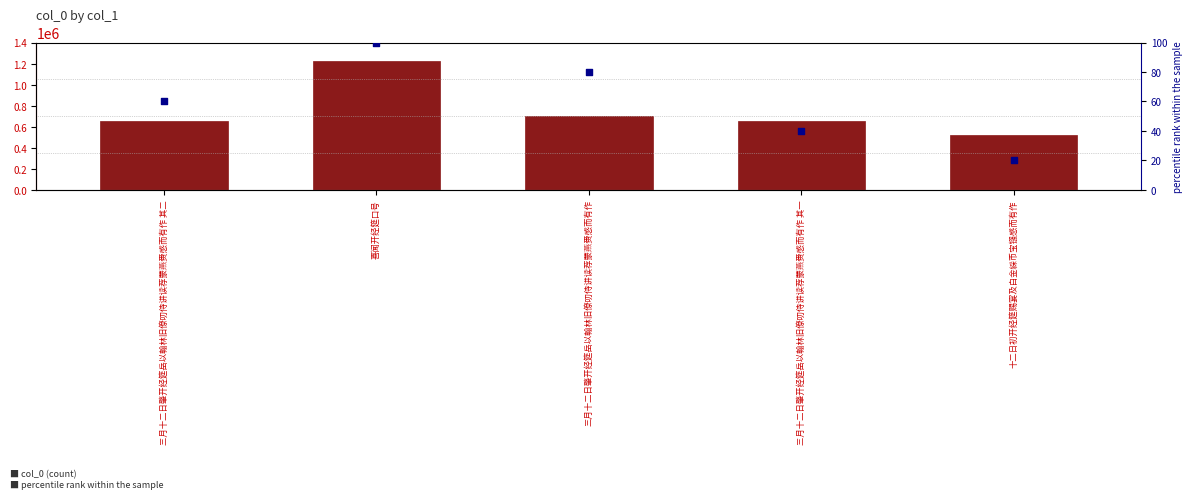

Which series has the largest total across all categories?

col_0